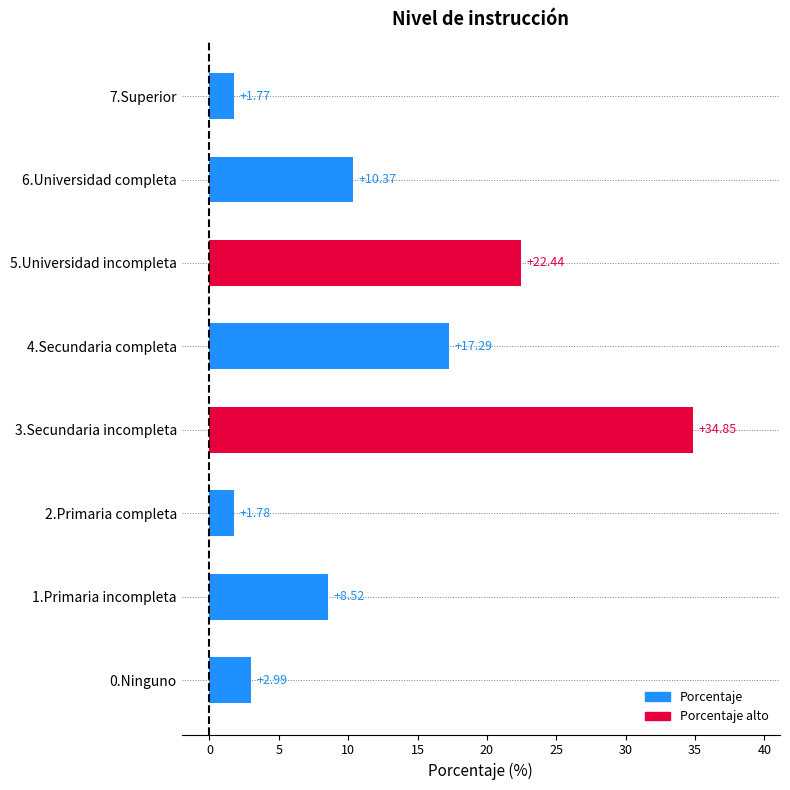

Does the chart contain any negative values?

No